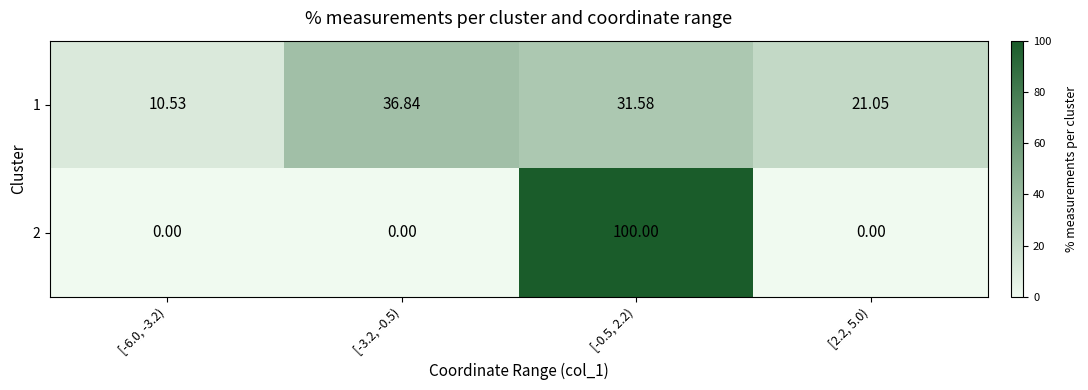

How many categories are shown in the chart?

4